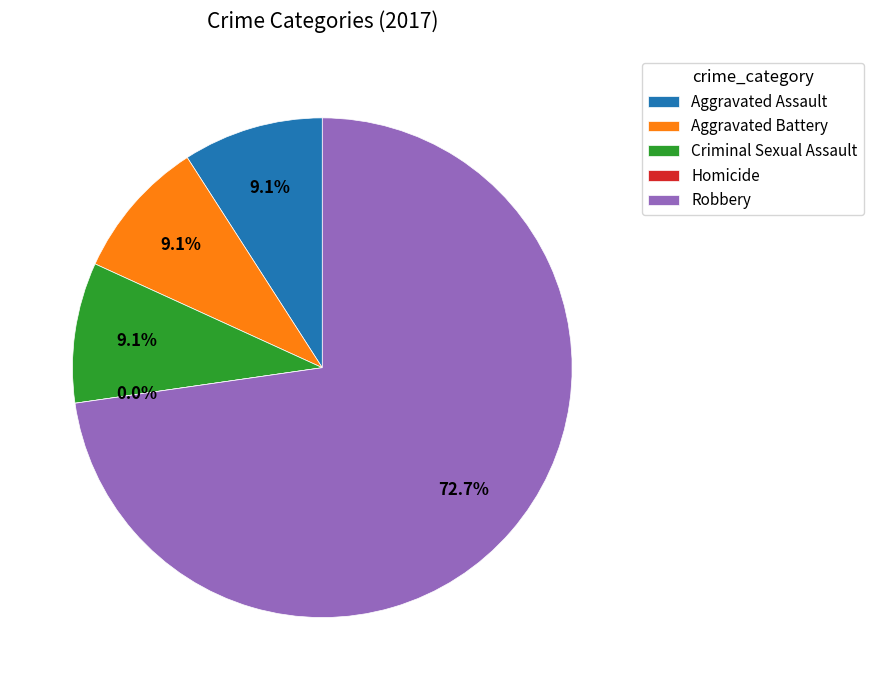

Is Aggravated Assault the majority of the pie?

No